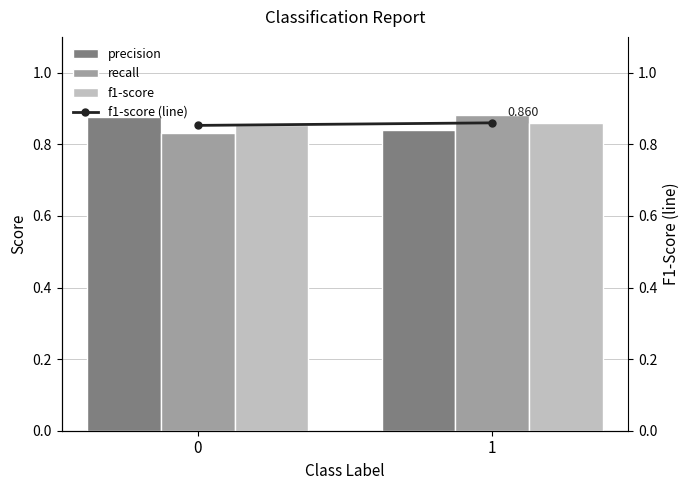

Rank the series at 0 from highest to lowest value.

precision, f1-score, f1-score (line), recall